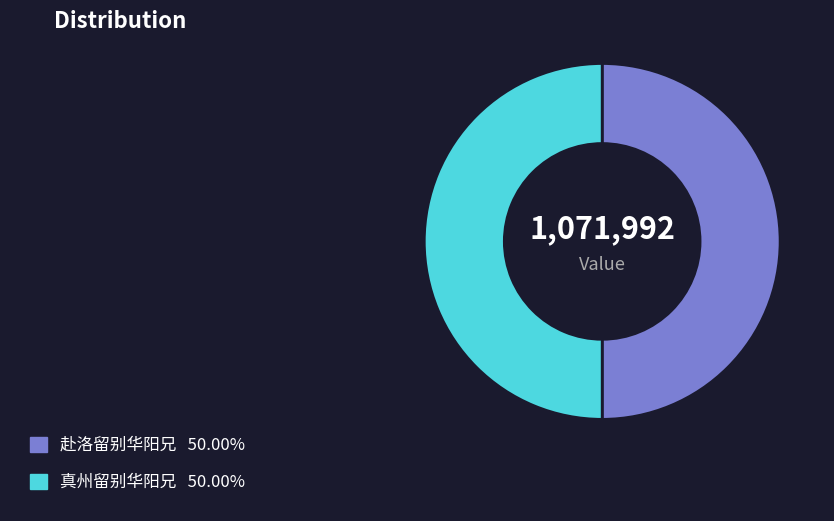

What is the ratio of the value at 真州留别华阳兄 to the value at 赴洛留别华阳兄?

1.0